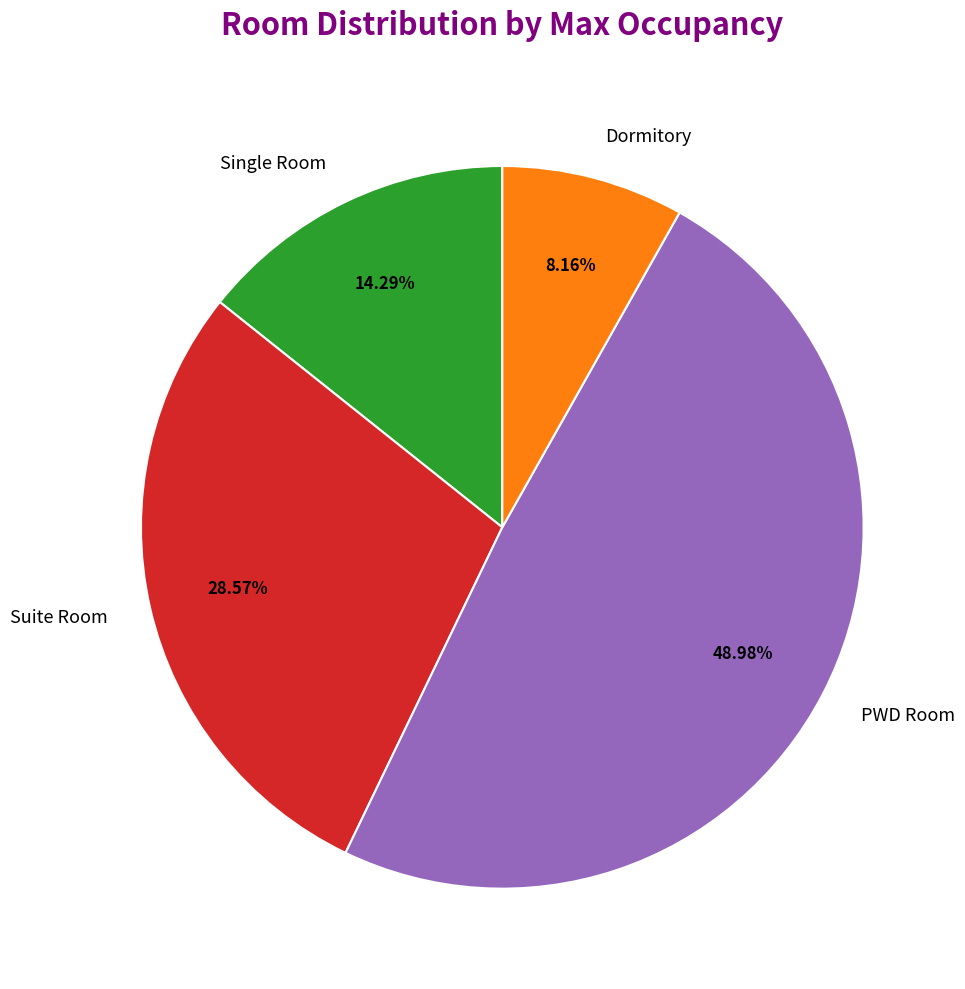

Is there any slice that represents more than half of the pie?

No